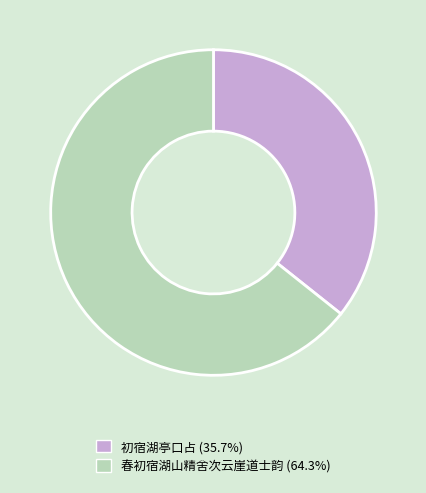

Is the sum of 初宿湖亭口占 (35.7%) and 春初宿湖山精舍次云崖道士韵 (64.3%) greater than half?

Yes